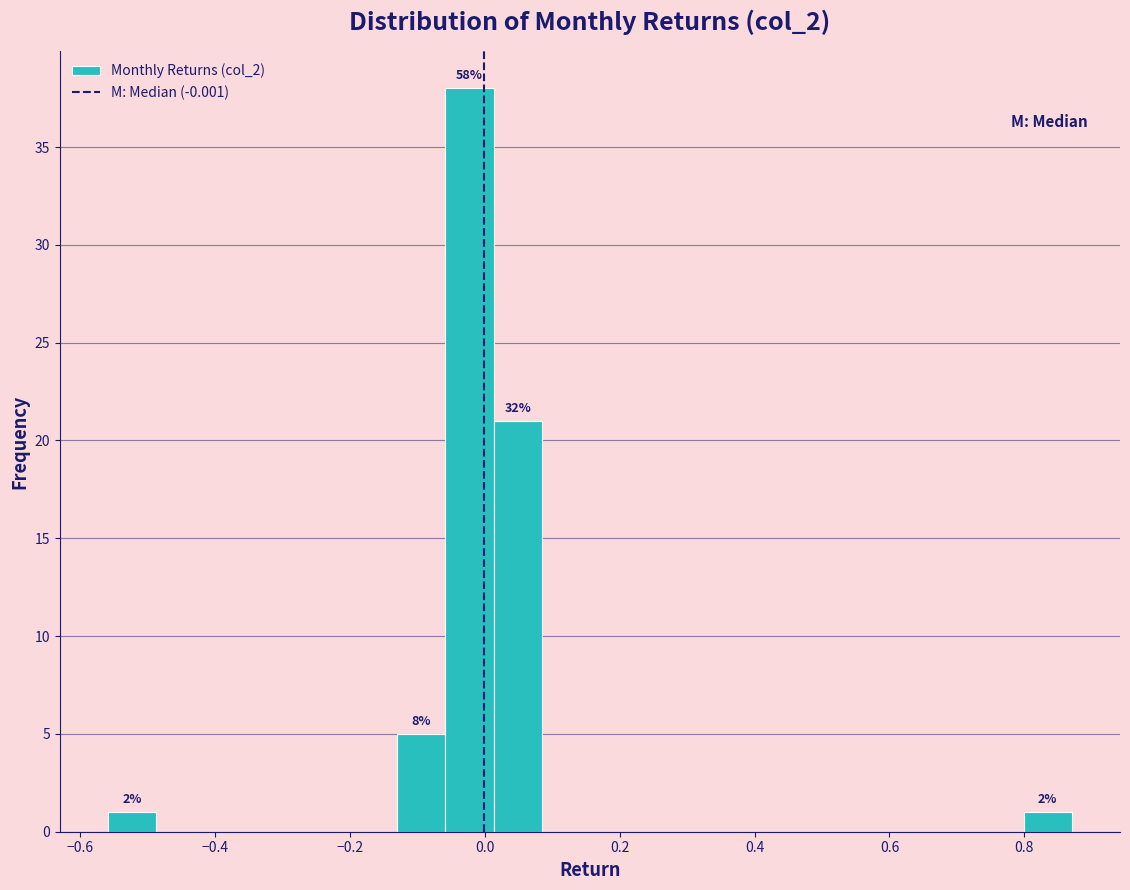

Around what value on the x-axis is the tallest bar? Give the approximate position of its centre, as read against the axis.

-0.02